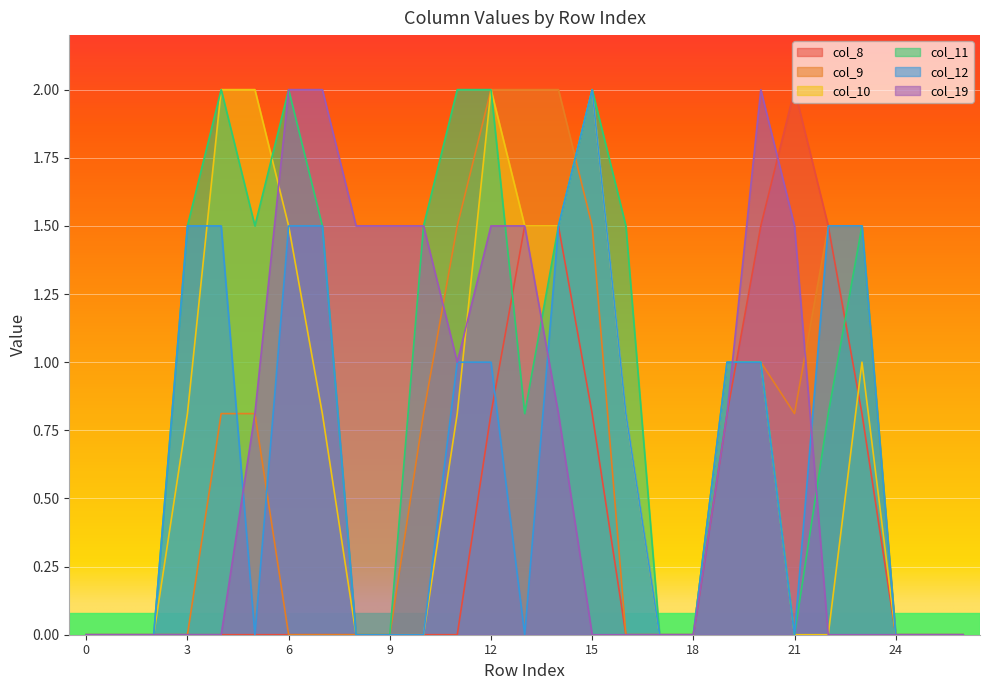

Read the col_19 value at 19.

0.8